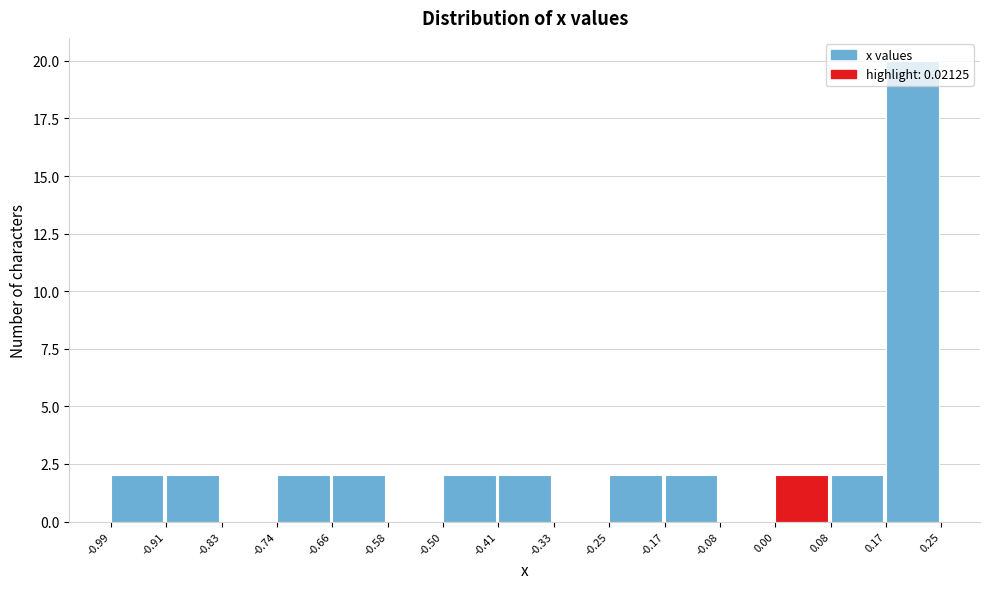

Over which range of the x-axis is the bar tallest?

0.17 to 0.25